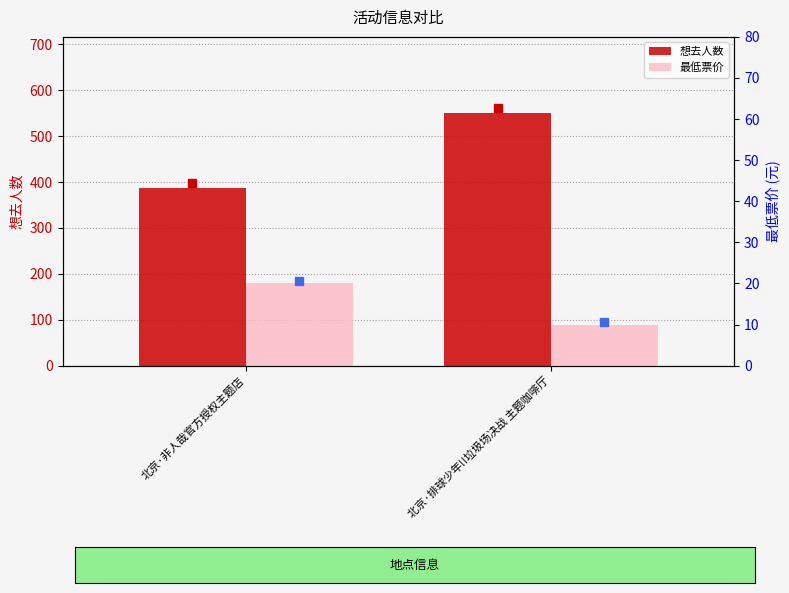

What is the difference between the maximum and minimum values in the 想去人数 series?

164